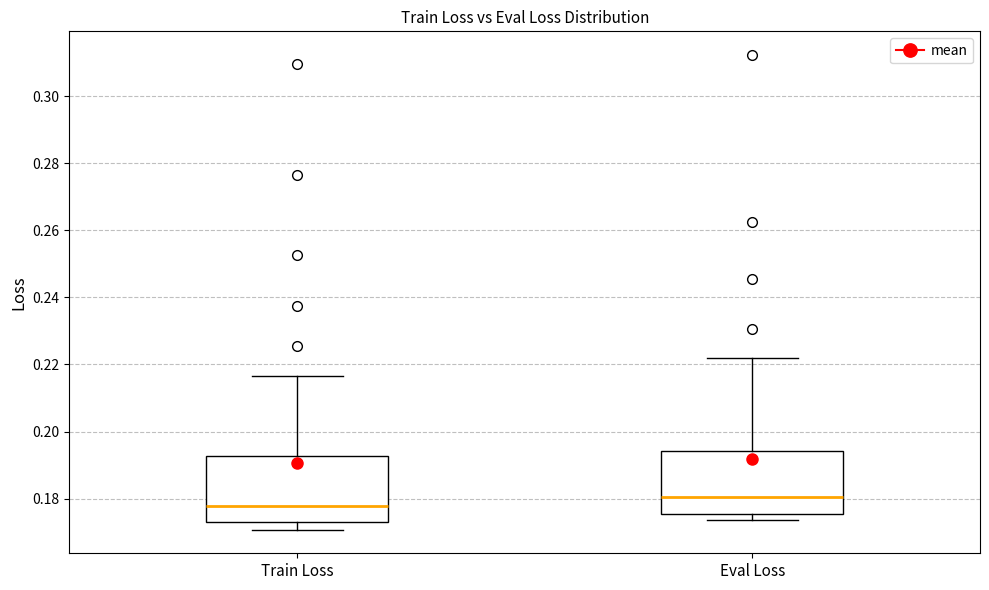

Reading left to right, read every box against the y-axis: the position of its median line, the range the box covers, and the ends of its whiskers. The values are not printed on the chart, so give them approximately, as read against the axis.

Train Loss: median 0.178, box 0.172 to 0.192, whiskers 0.170 to 0.216
Eval Loss: median 0.180, box 0.176 to 0.194, whiskers 0.174 to 0.222